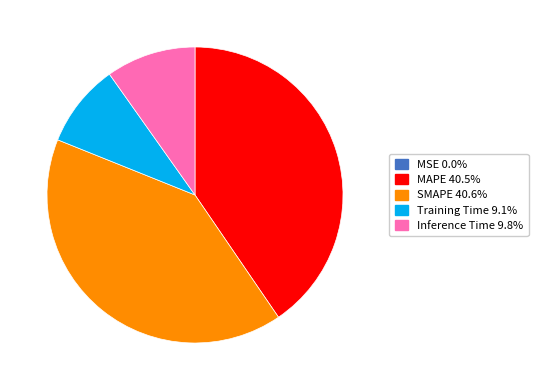

Does Inference Time represent more than half of the total?

No